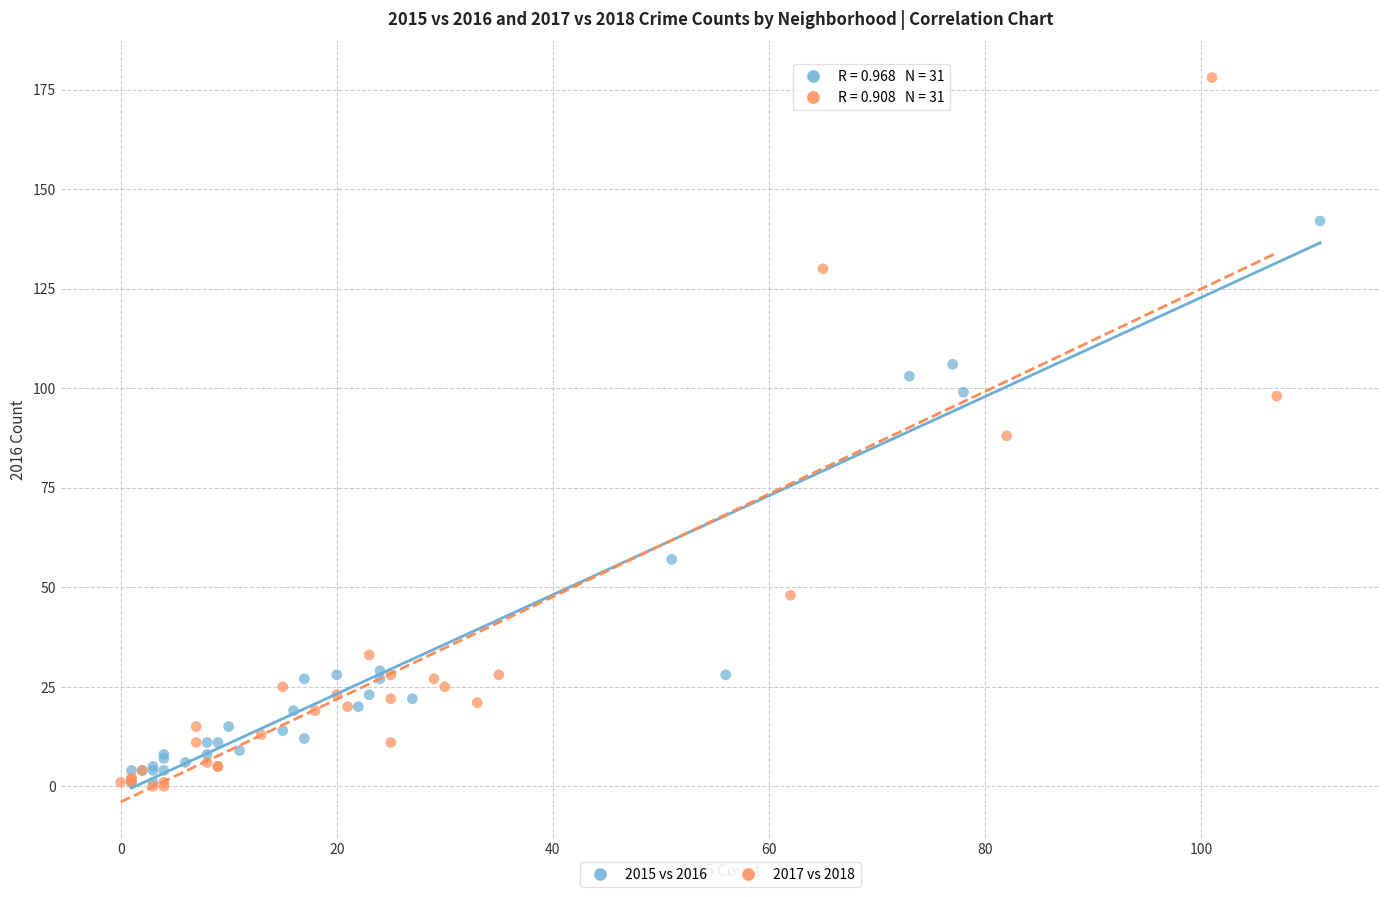

Which series reaches the maximum Y coordinate?

2017 vs 2018